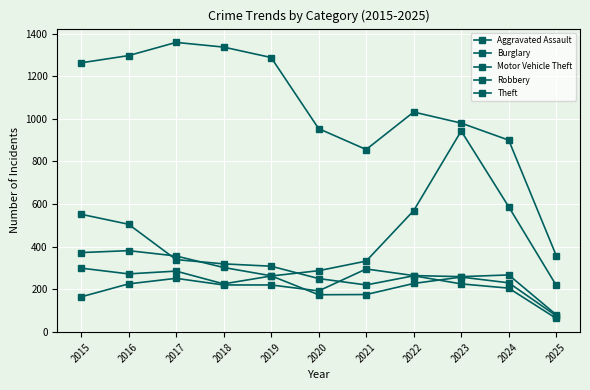

List the labels in order of Robbery value, largest first.

2016, 2015, 2017, 2018, 2019, 2023, 2024, 2022, 2021, 2020, 2025